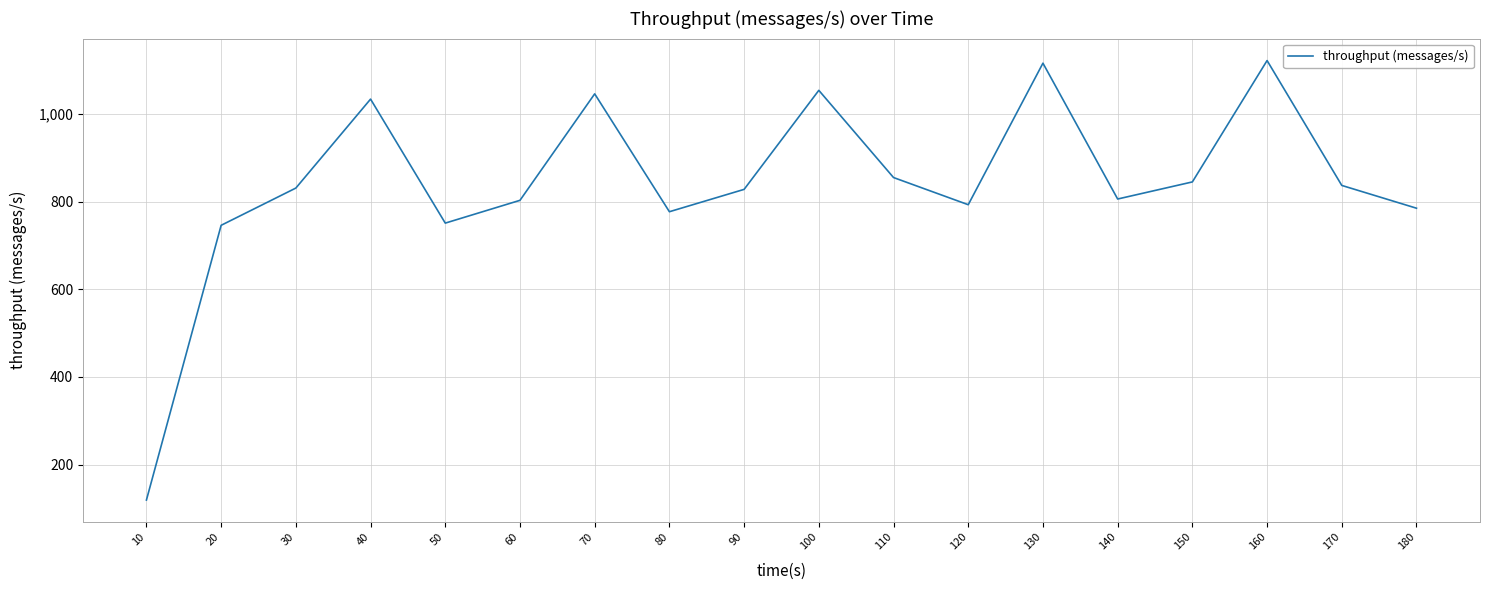

What is the sum of the values at 100 and 60?

1857